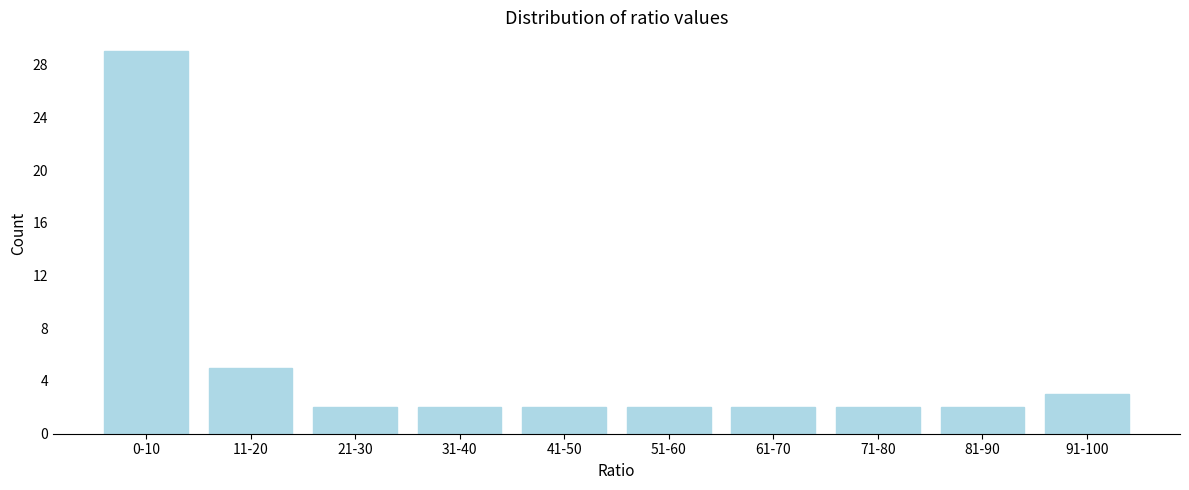

Reading left to right, what are all the values shown in this chart?

0-10=29	11-20=5	21-30=2	31-40=2	41-50=2	51-60=2	61-70=2	71-80=2	81-90=2	91-100=3